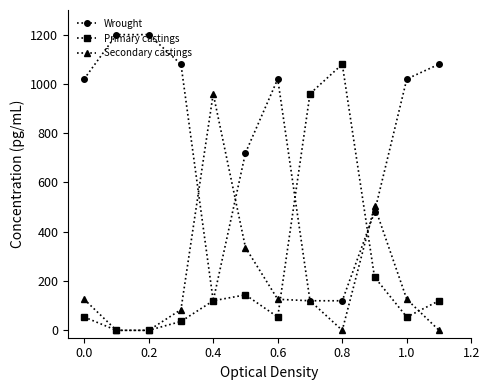

True or false: Primary castings and Wrought cross at least once.

True